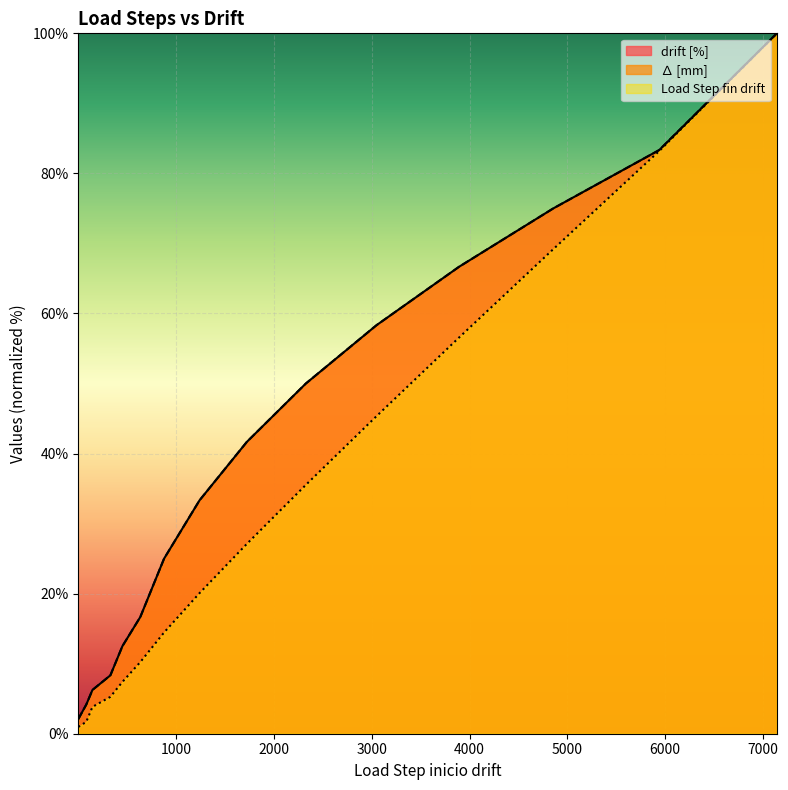

At how many categories does at least one series exceed 45?

6